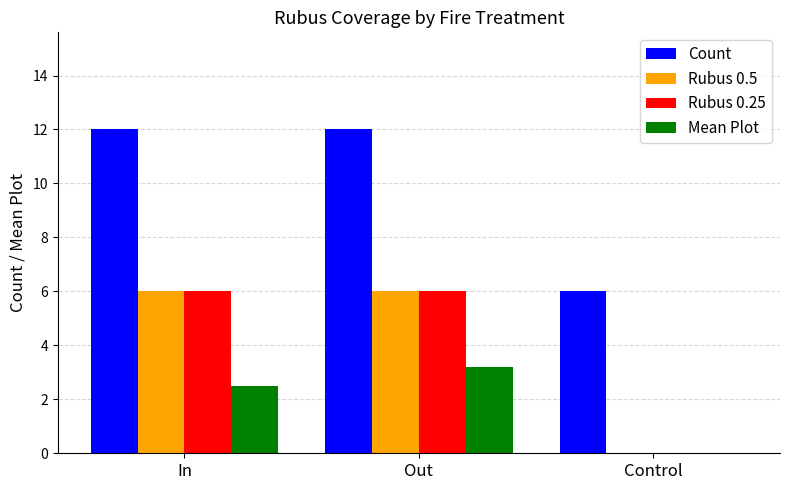

What is the total value across all series at In?

26.5